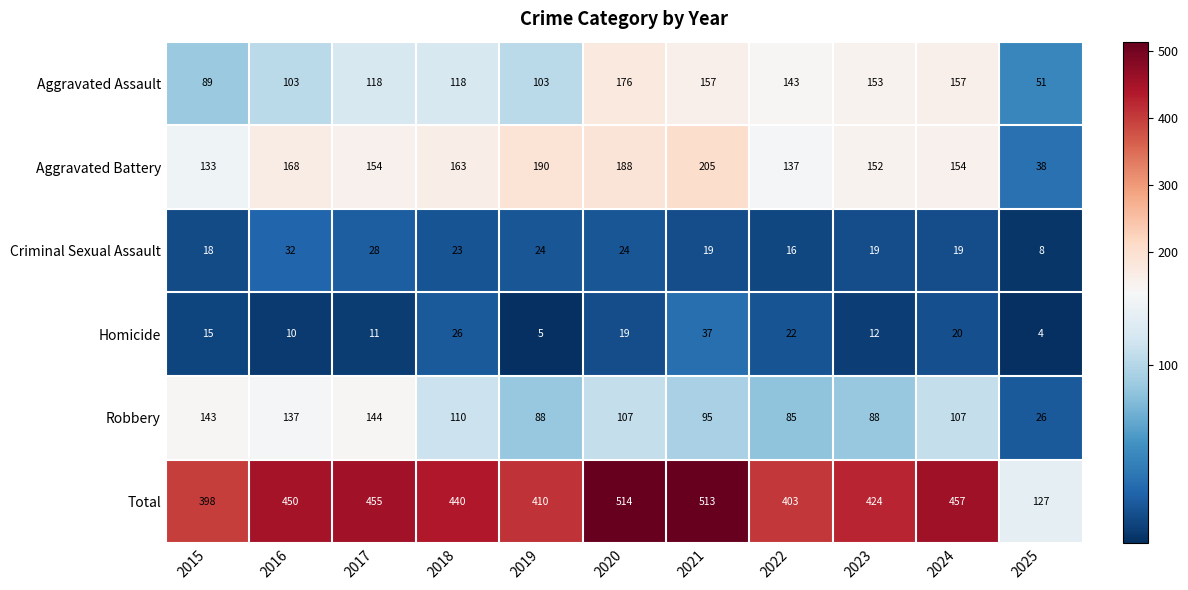

The value of Robbery at 2020 is 107. True or false?

True